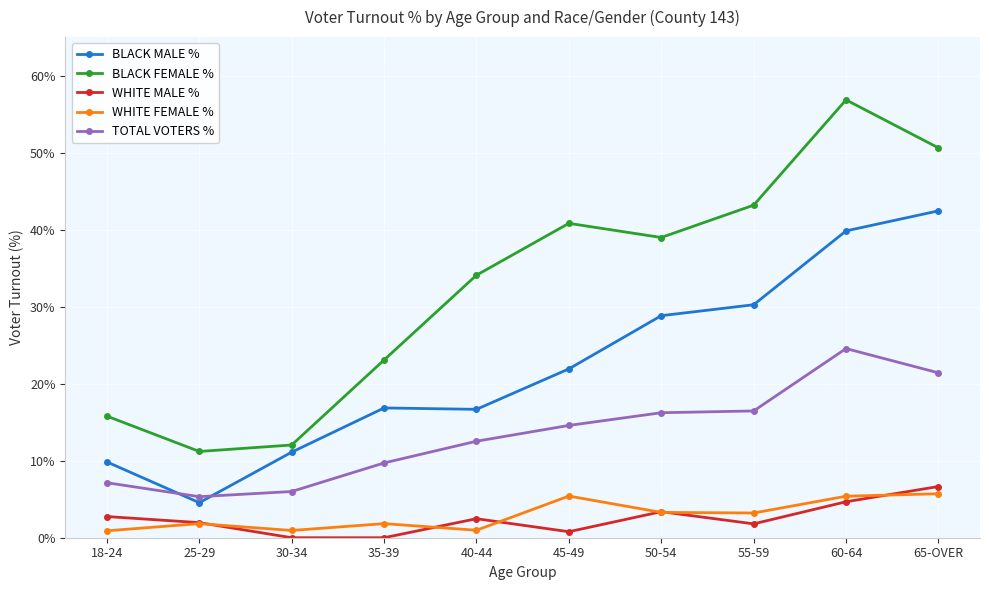

What is the greatest value displayed?

56.9